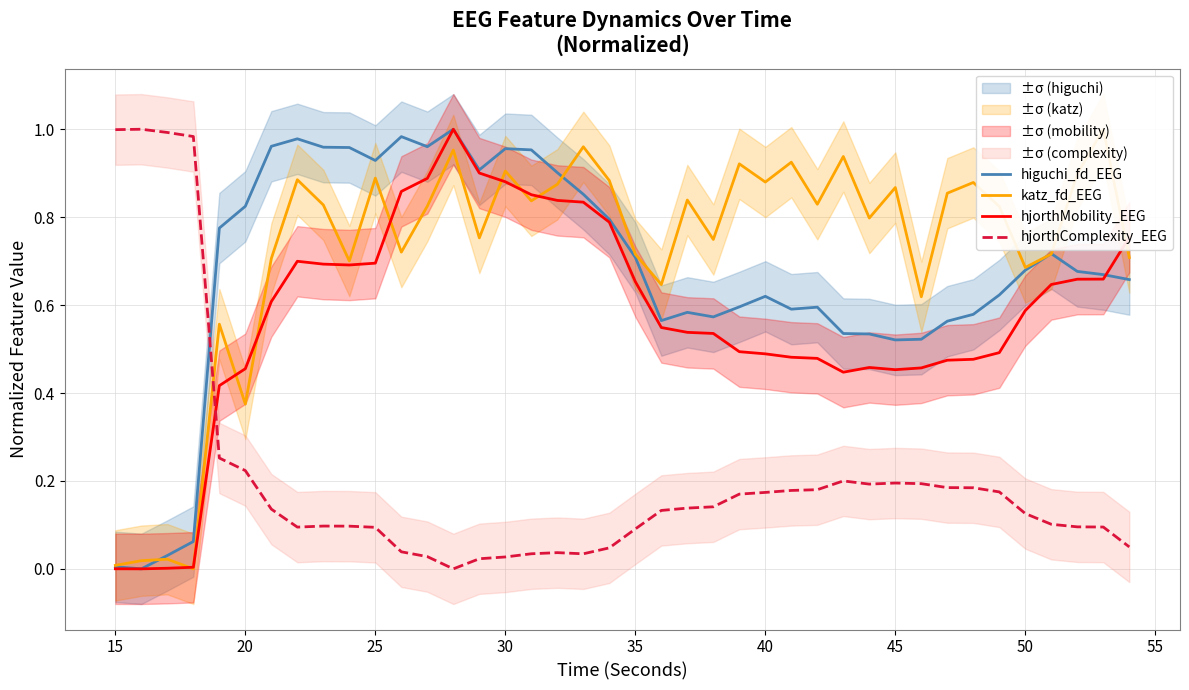

True or false: hjorthMobility_EEG and hjorthComplexity_EEG cross at least once.

True